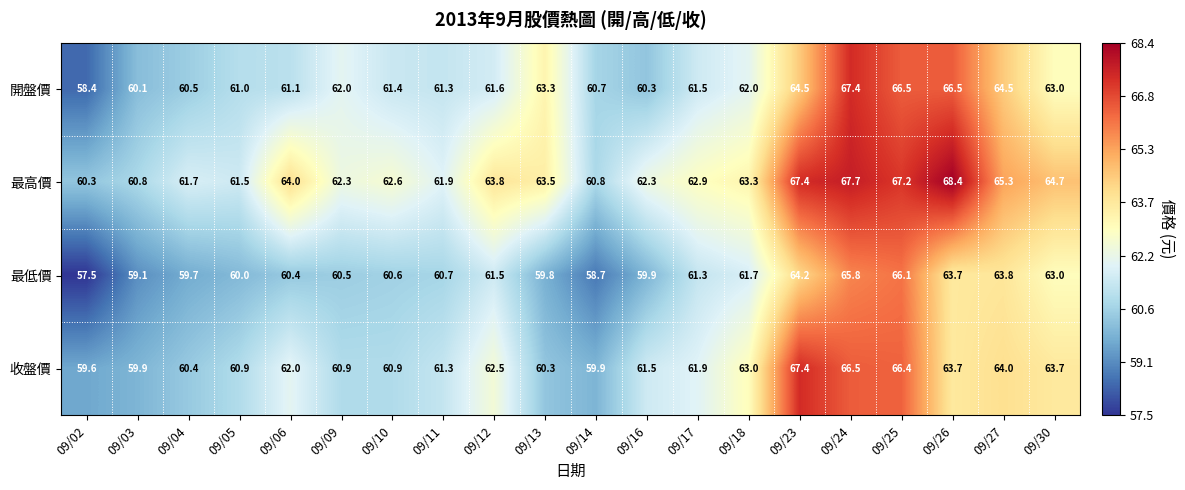

How many series are shown in this chart?

4